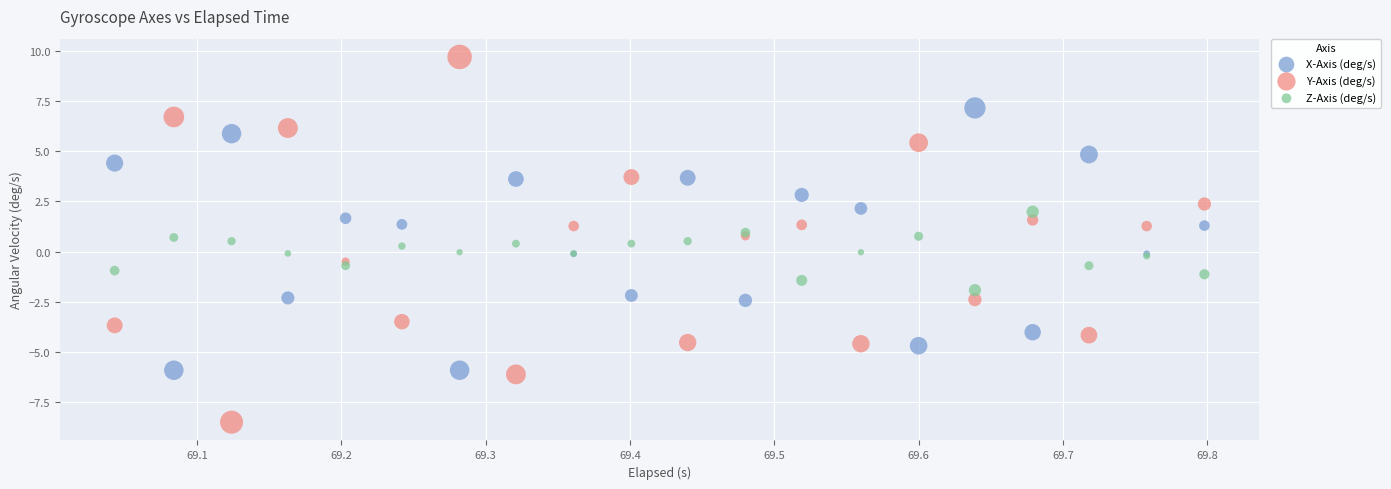

Which series reaches the minimum Y coordinate?

Y-Axis (deg/s)